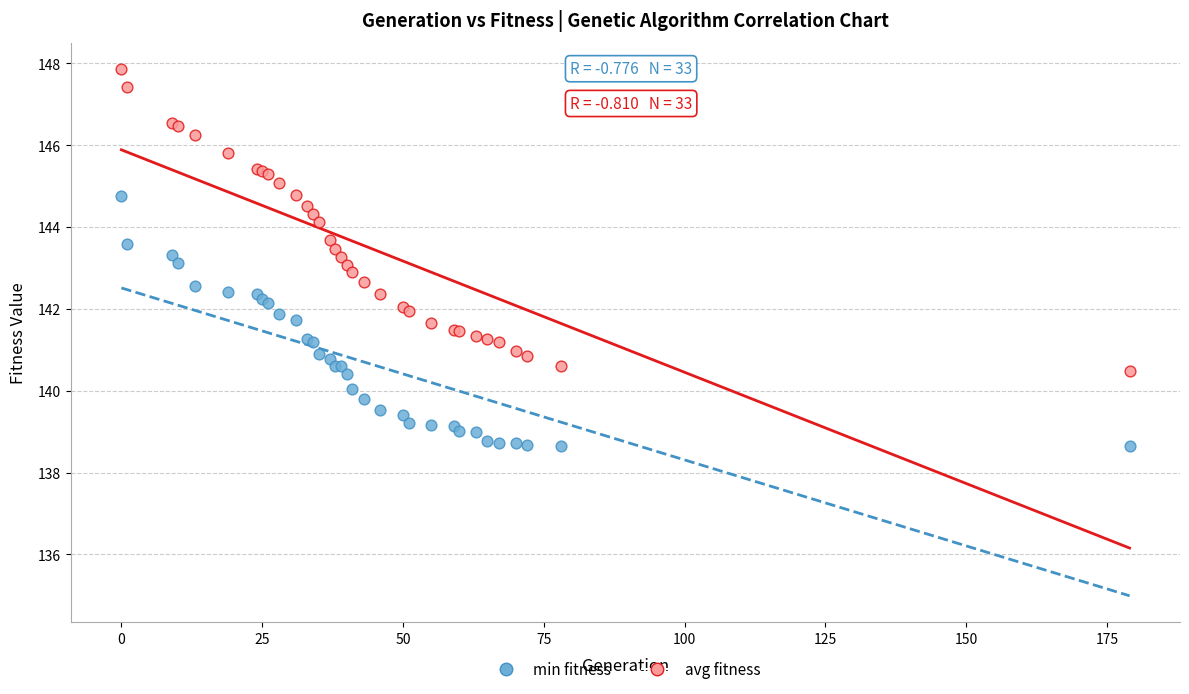

Which series has the largest Y range (max minus min)?

avg fitness